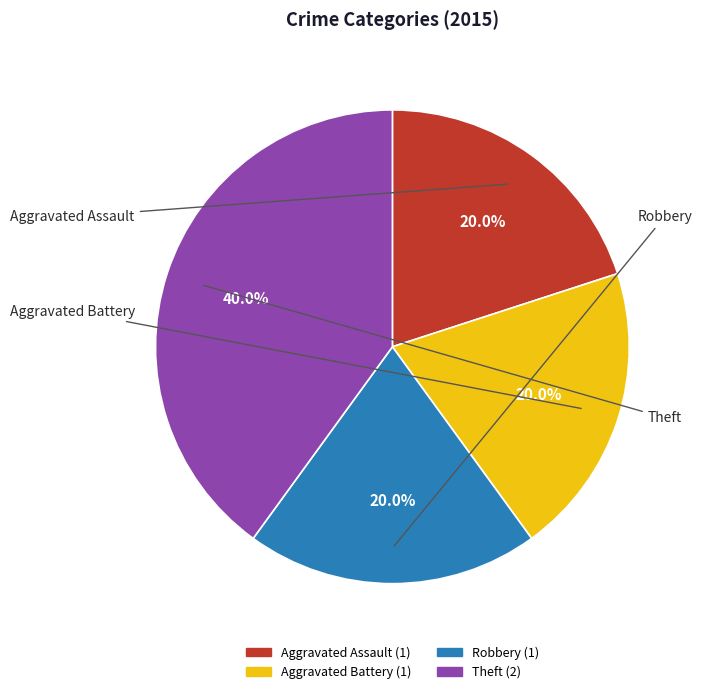

Approximately how many times larger is the value at Theft compared to Aggravated Assault?

2.0